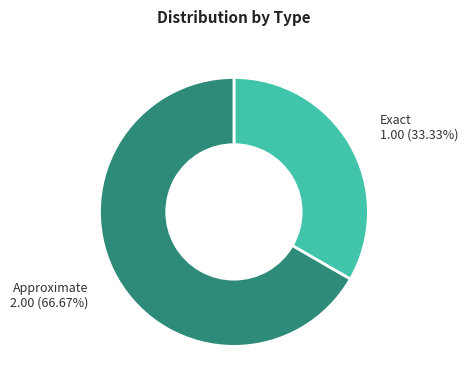

What is the total percentage of Approximate and Exact?

100.0%